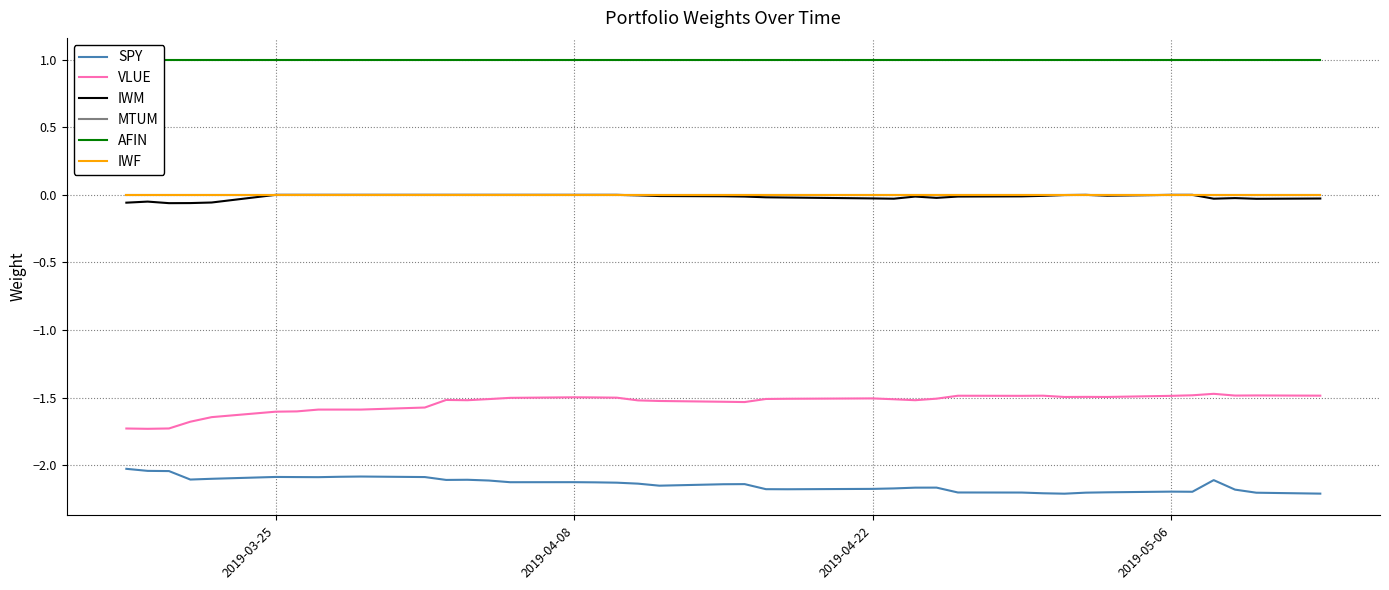

What is the value of the SPY point at the 24th from the left?

-2.2